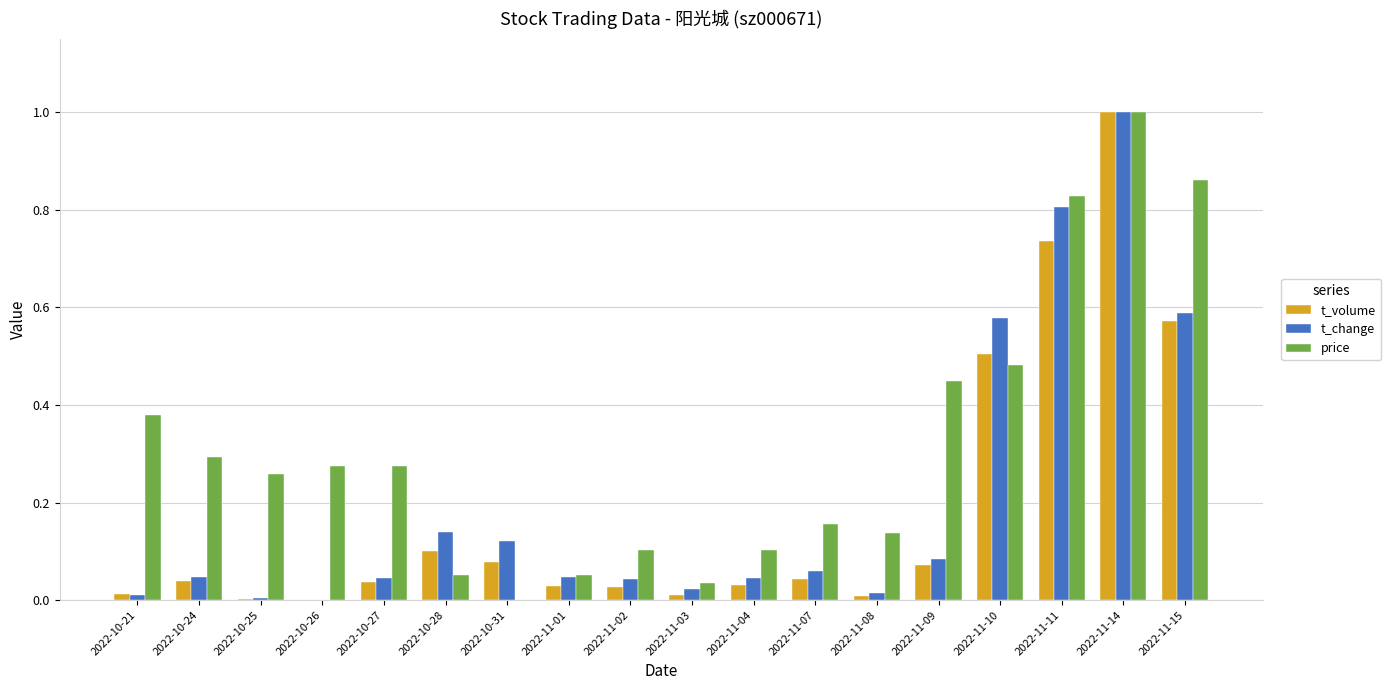

At which category is the sum across all series the highest?

2022-11-14